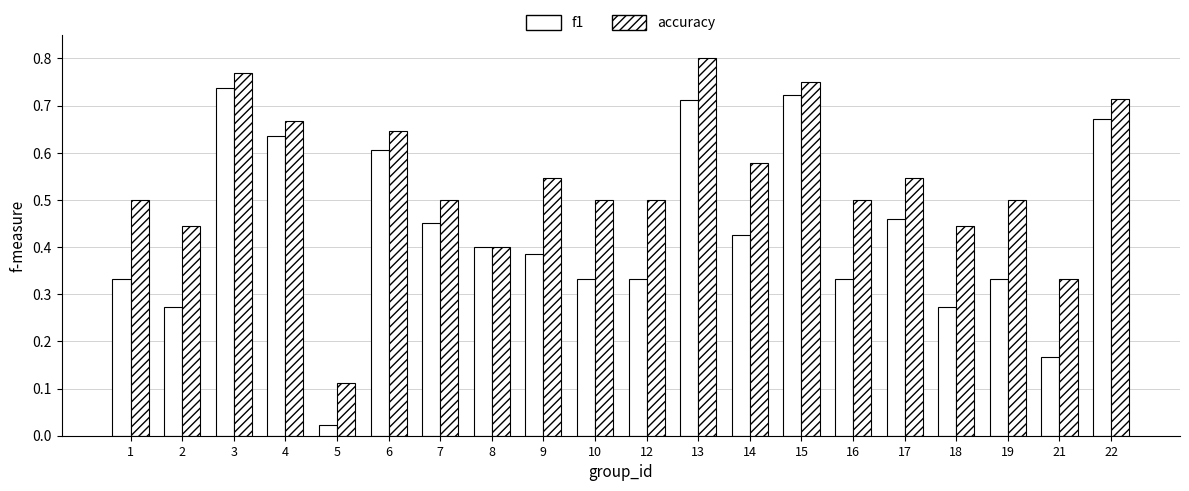

Rank the series by their maximum value, from lowest to highest.

f1, accuracy